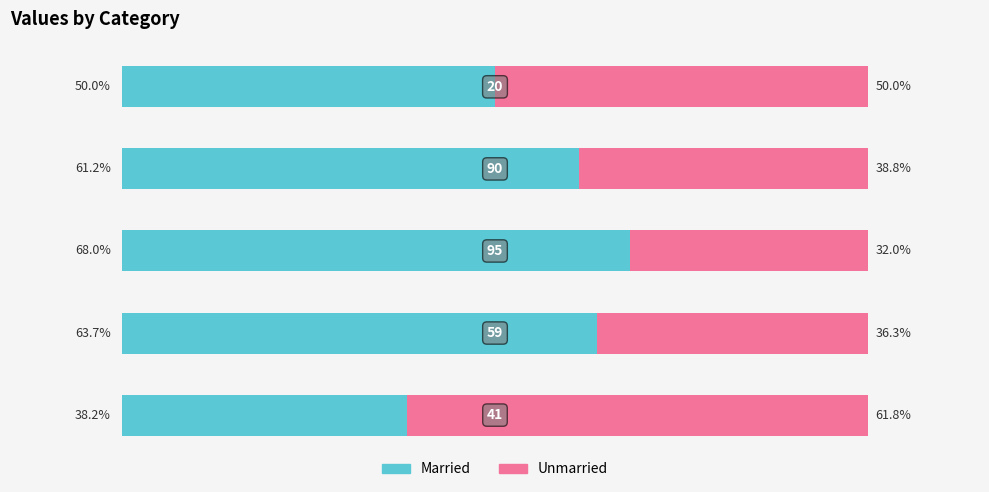

What are all the series names shown in the legend?

Married, Unmarried